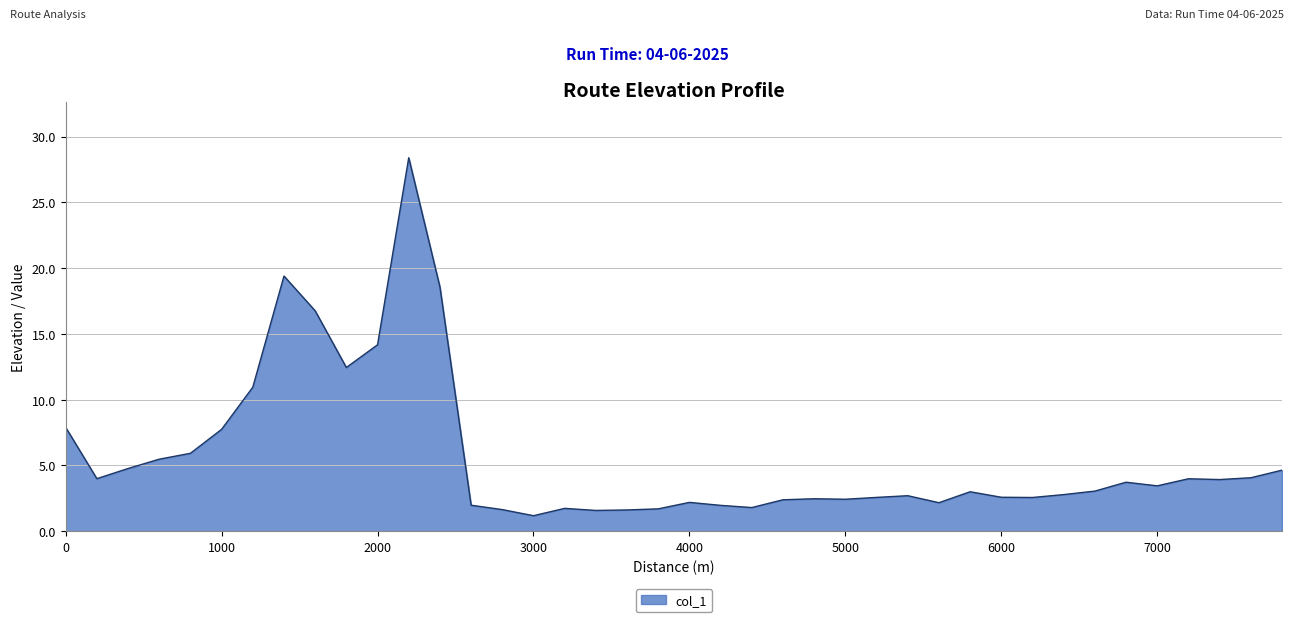

What is the difference between the maximum and minimum values?

27.2